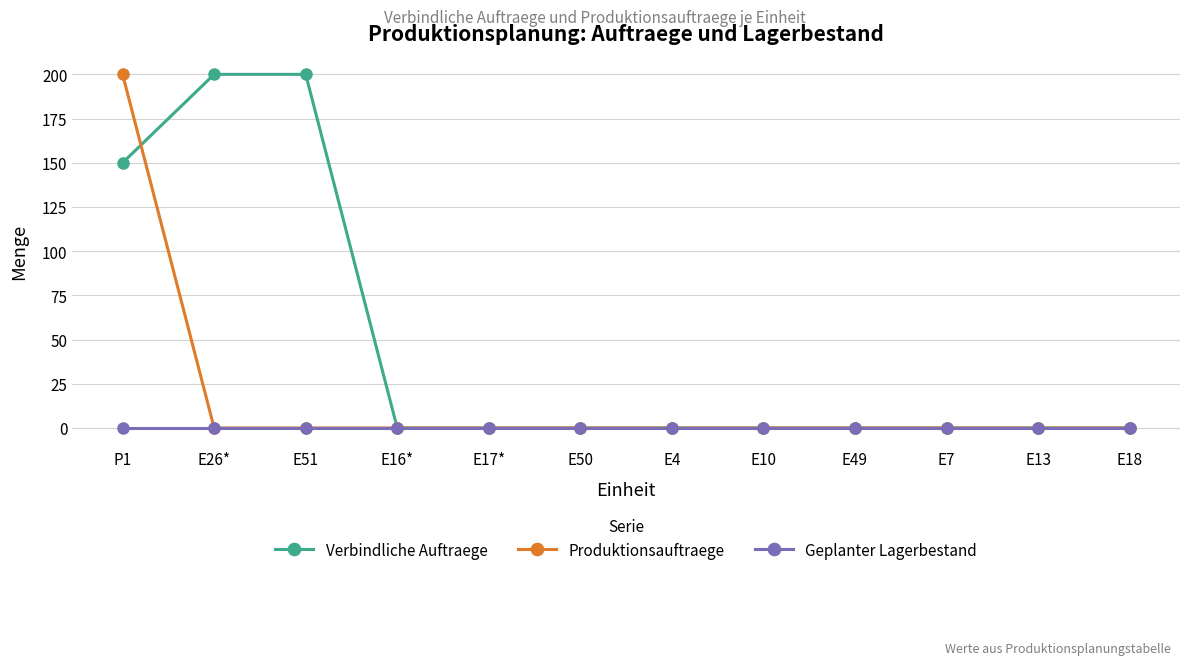

At how many categories does at least one series exceed 140?

3